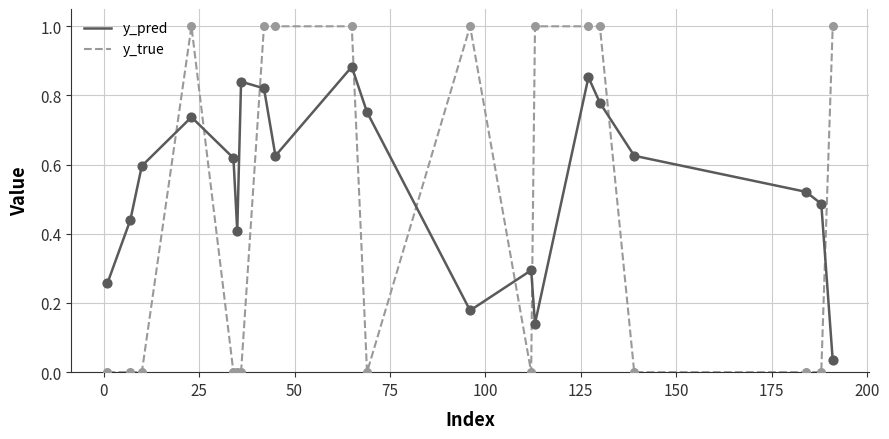

Which series has the largest total across all categories?

y_pred